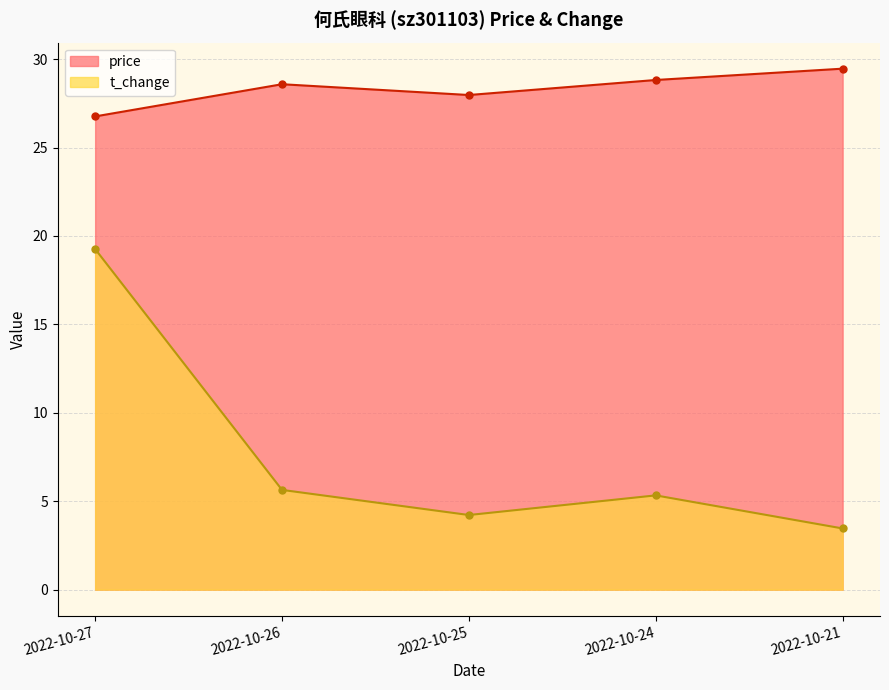

True or false: t_change has a value of 5.3 at 2022-10-24.

True